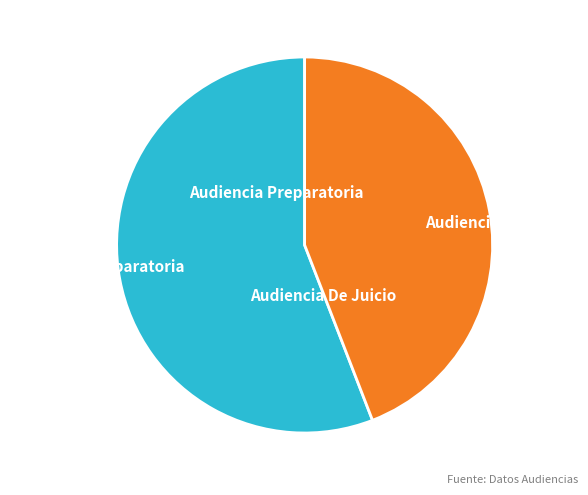

Rank the categories by value from lowest to highest.

Audiencia De Juicio, Audiencia Preparatoria